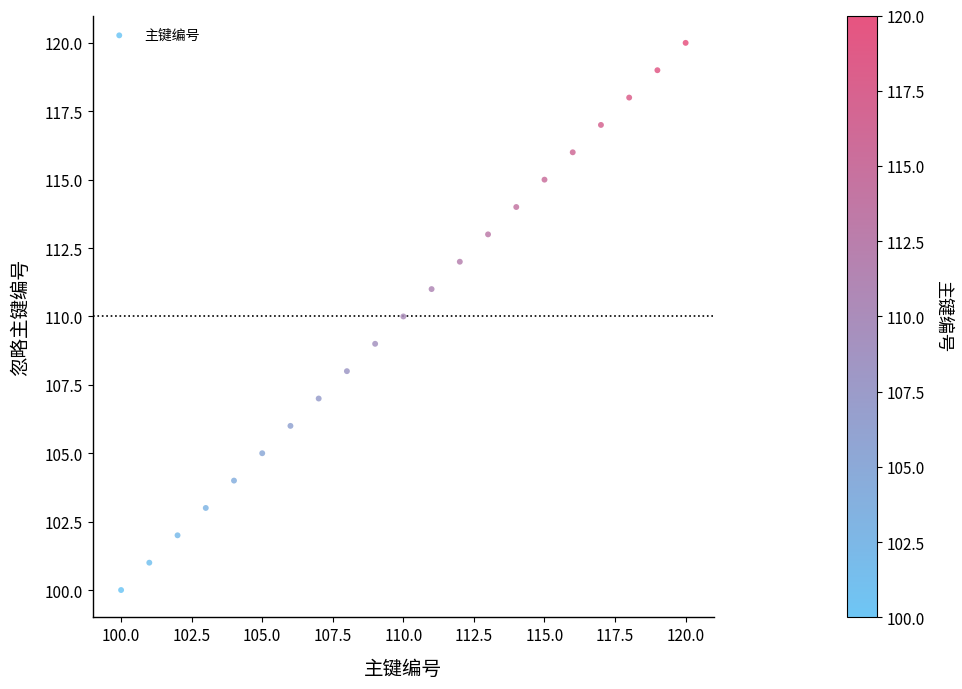

What is the range of X values (max minus min)?

20